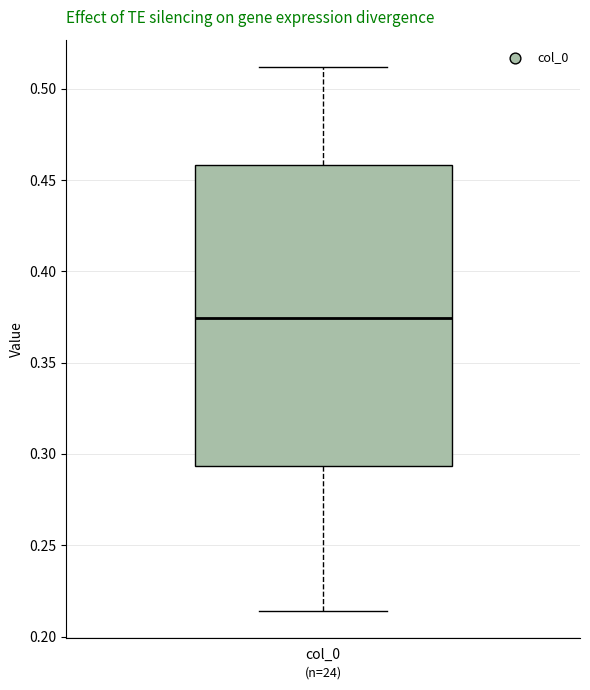

Where is the lower edge of the box for col_0 on the y-axis? The values are not printed on the chart, so give them approximately, as read against the axis.

0.295